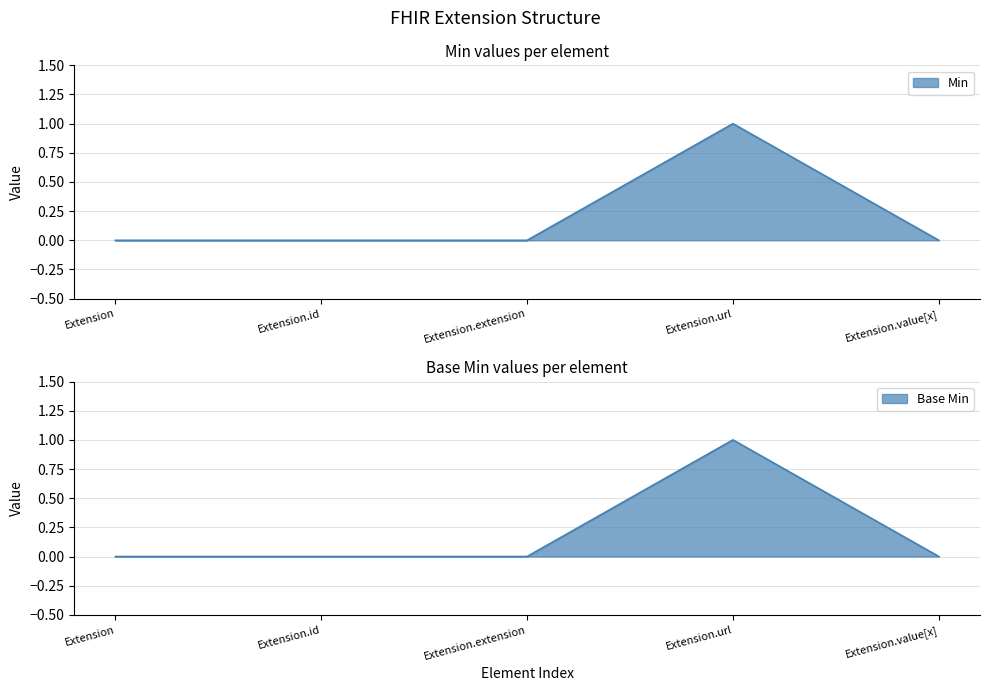

What is the difference between the maximum and minimum values in the Base Min series?

1